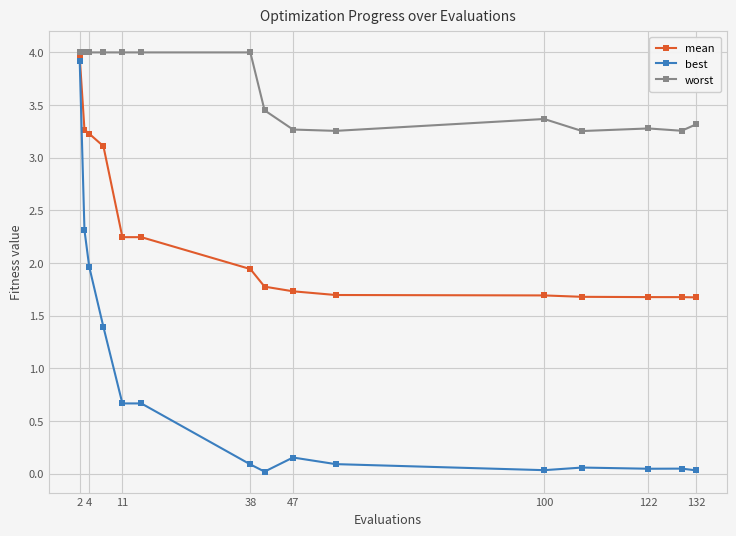

In worst, how many points are lower than both neighbors (excluding endpoints)?

3